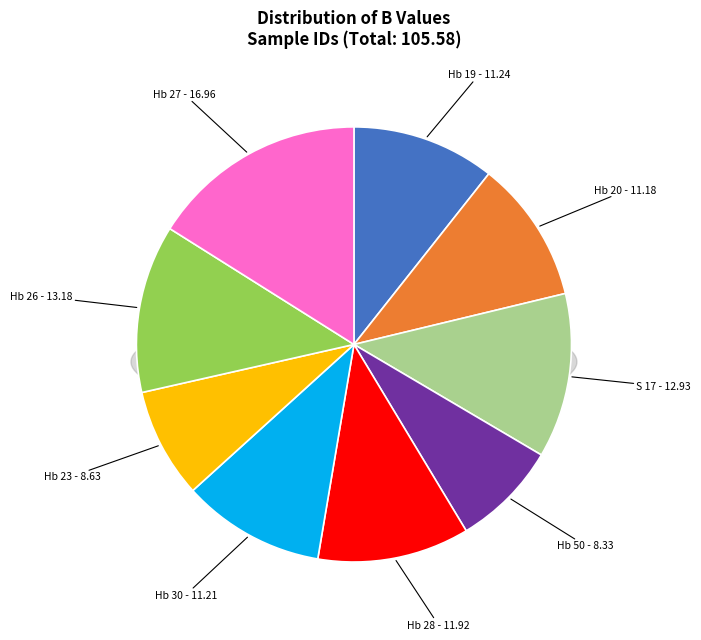

To the nearest percent, what portion does Hb 27 represent?

16%